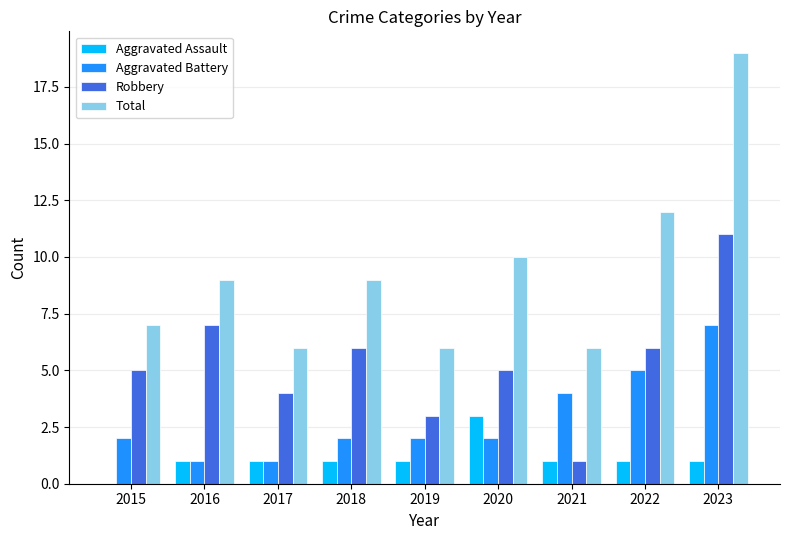

Between 2015 and 2023, which series saw the biggest shift?

Total